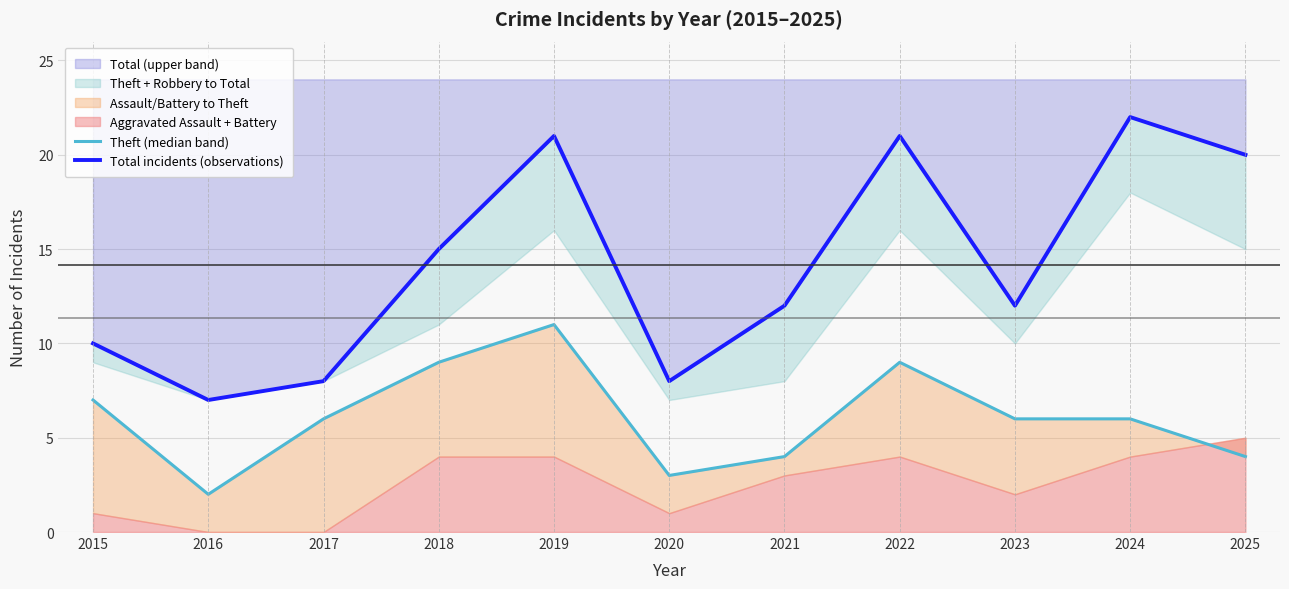

What is the difference between the highest and lowest values at 2022?

12